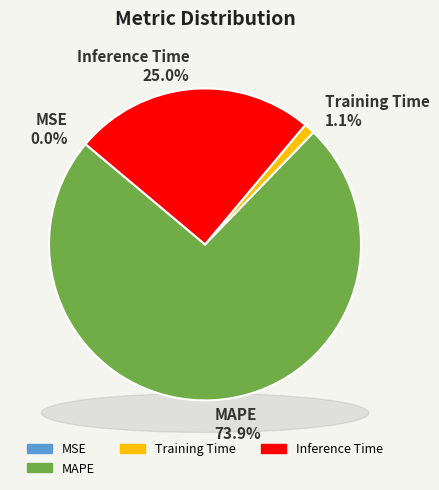

To the nearest percent, what percentage of the pie is MAPE?

74%